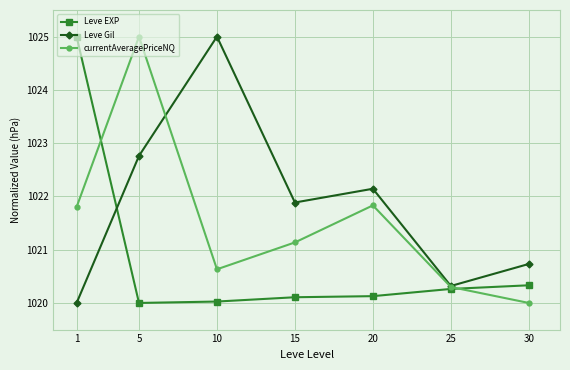

Which series ends up on top after the final intersection of Leve Gil and Leve EXP?

Leve Gil